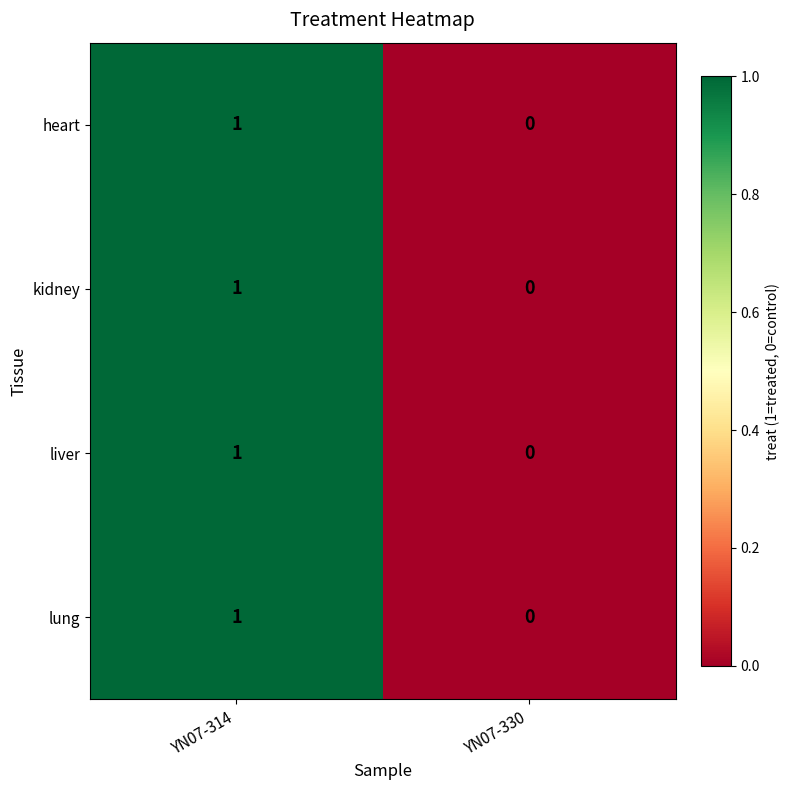

How many distinct data groups are displayed?

4